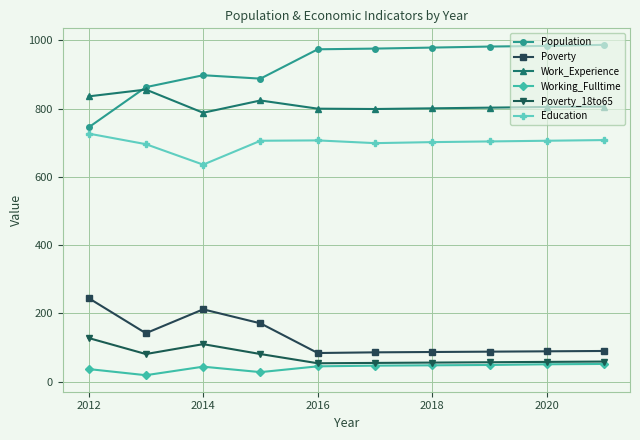

What is the value of the Working_Fulltime point at the 4th from the left?

28